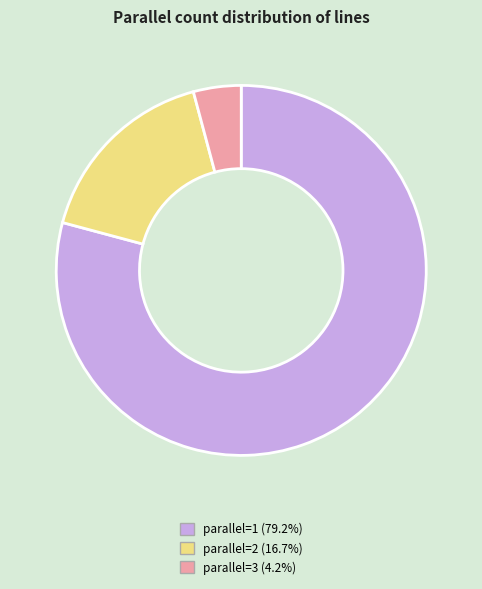

Does parallel=2 (16.7%) represent more than half of the total?

No